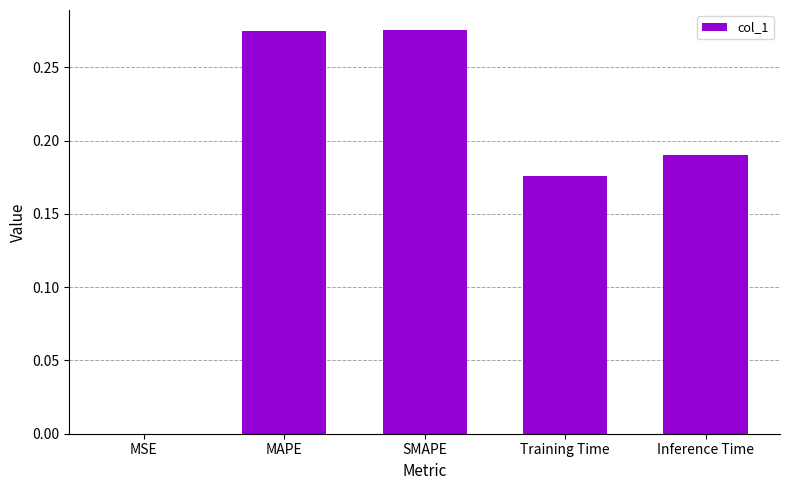

What is the sum of all values?

0.9